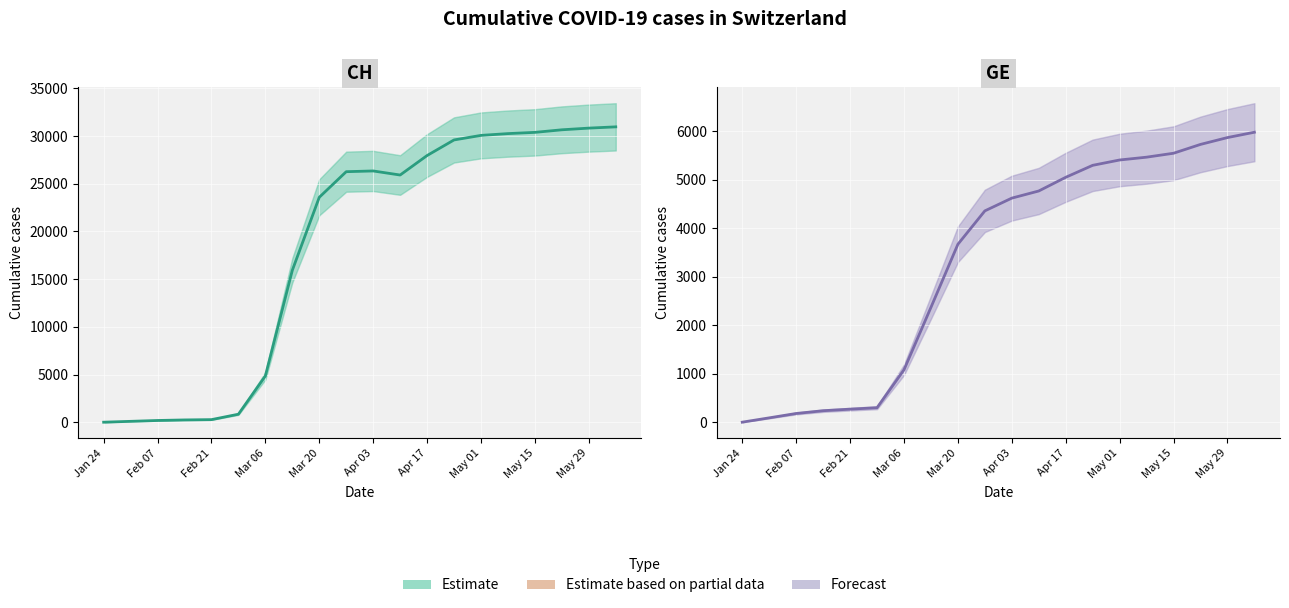

What is the highest value of the GE (central) series?

5980